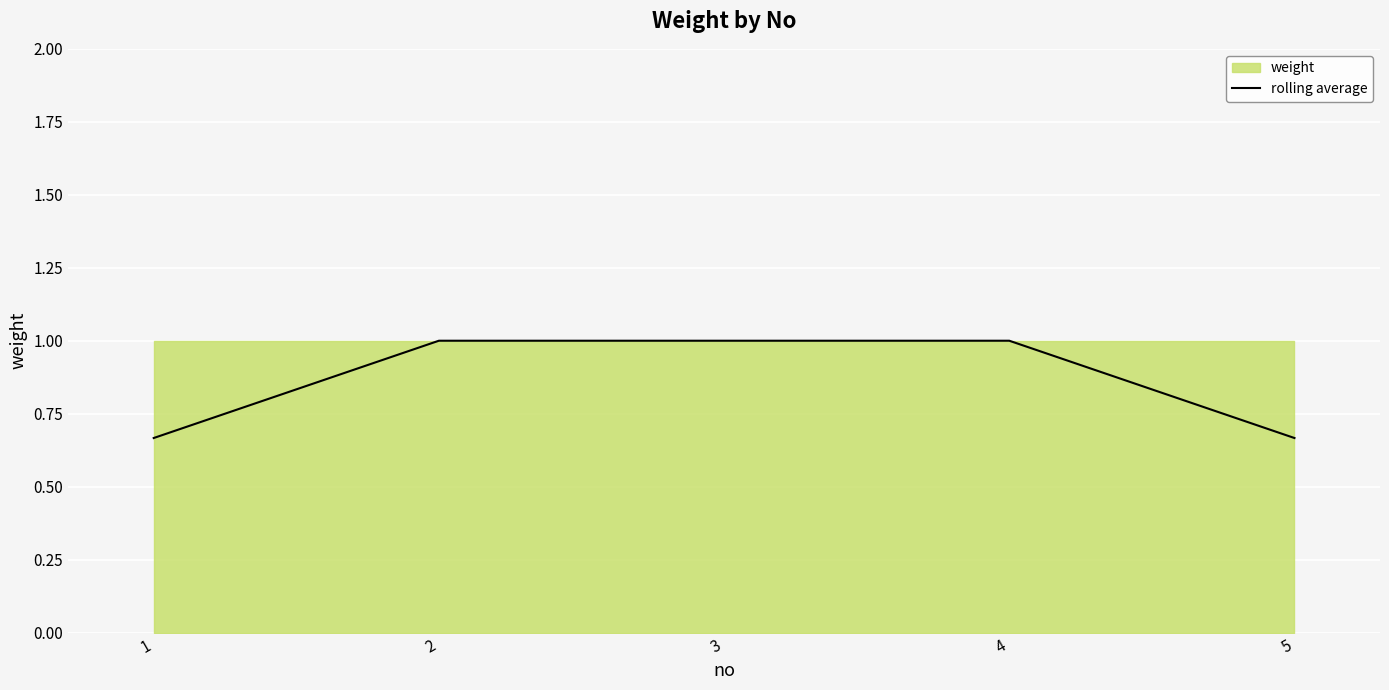

Which category has the lowest value across all series?

1